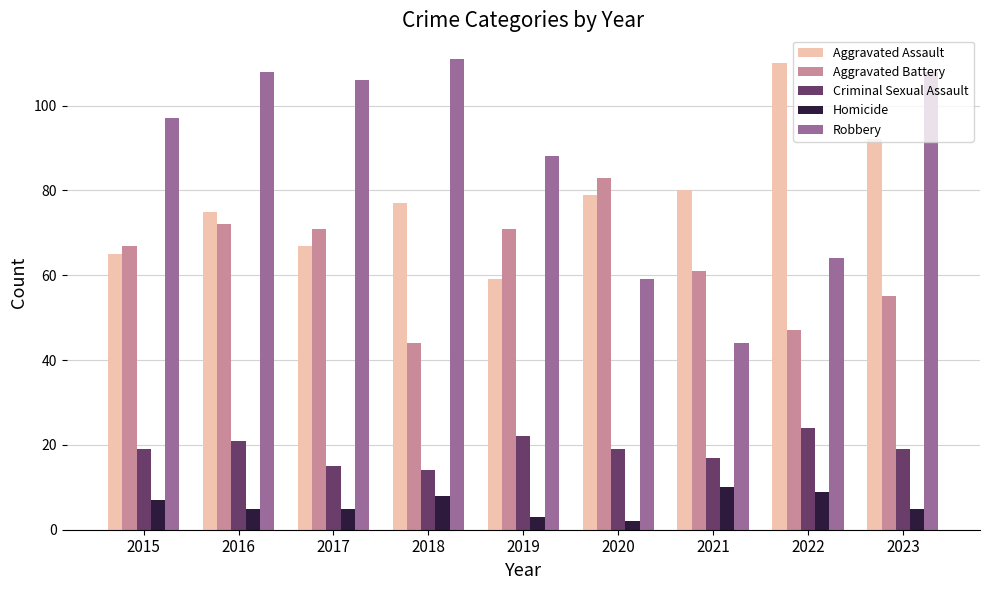

Rank the series at 2022 from lowest to highest value.

Homicide, Criminal Sexual Assault, Aggravated Battery, Robbery, Aggravated Assault